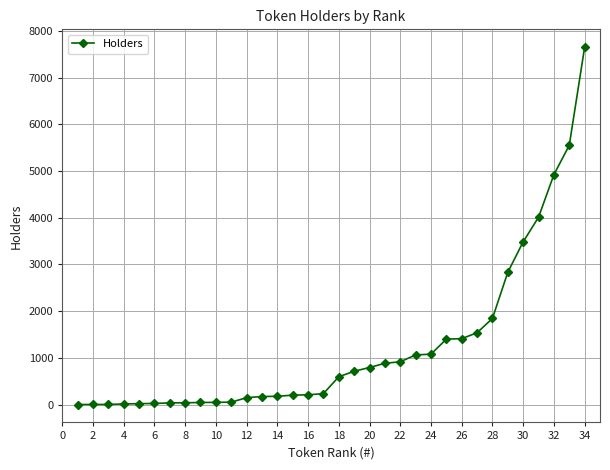

What is the difference between the second highest and minimum values?

5550